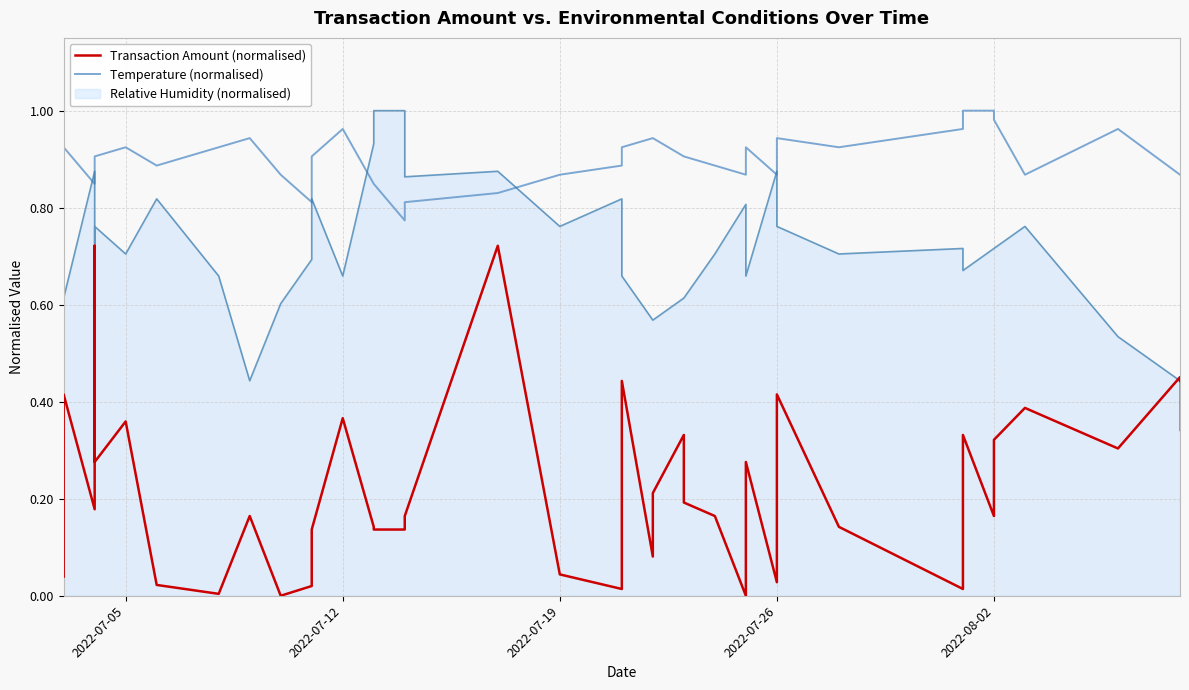

How many lines are shown in the chart?

2